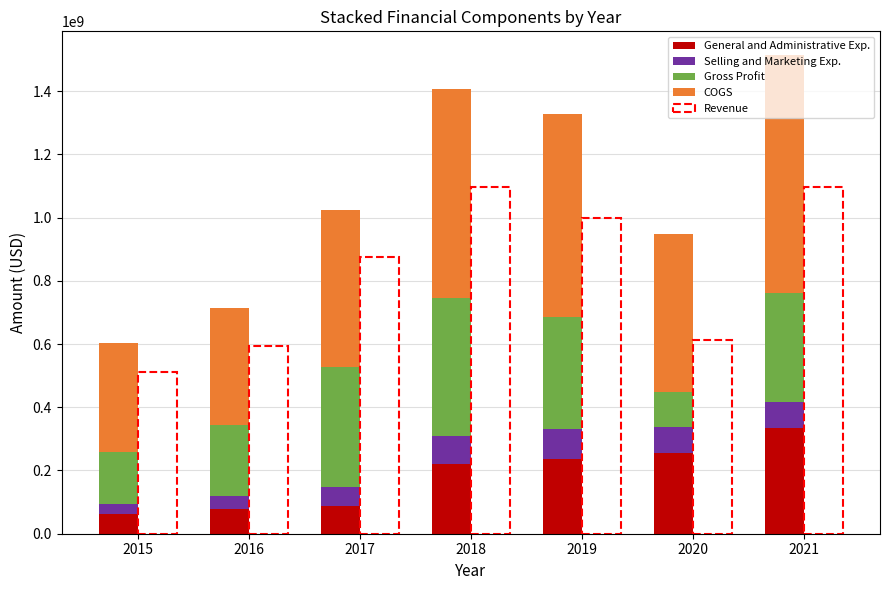

What is the sum of the General and Administrative Exp. values at 2019 and 2020?

491600000